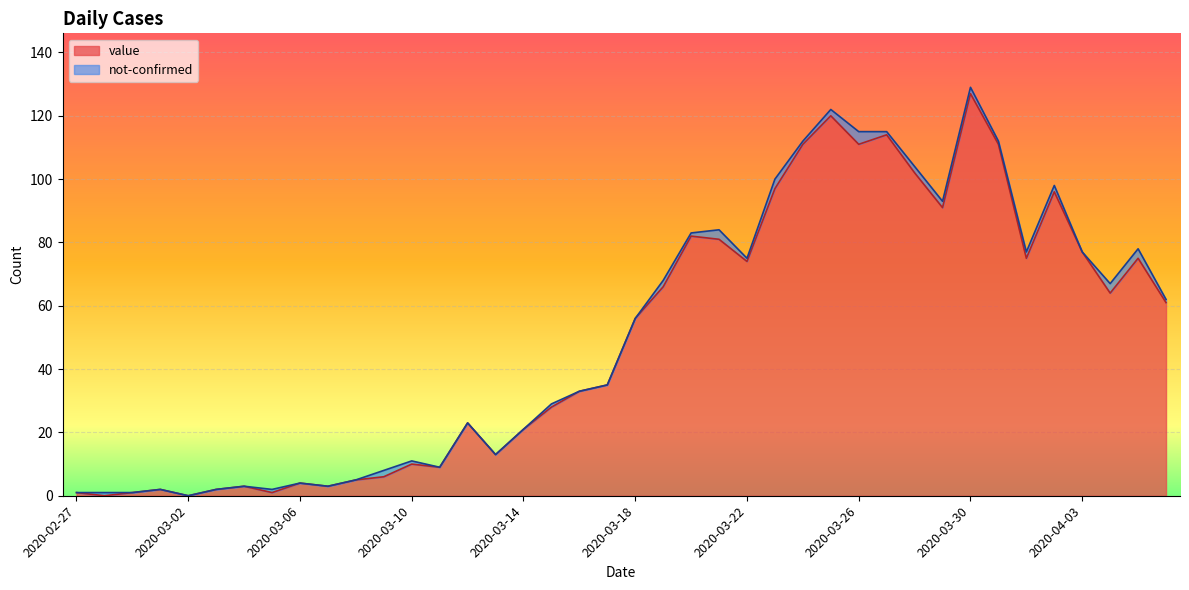

What is the change in value from 2020-03-15 to 2020-03-19?

+38